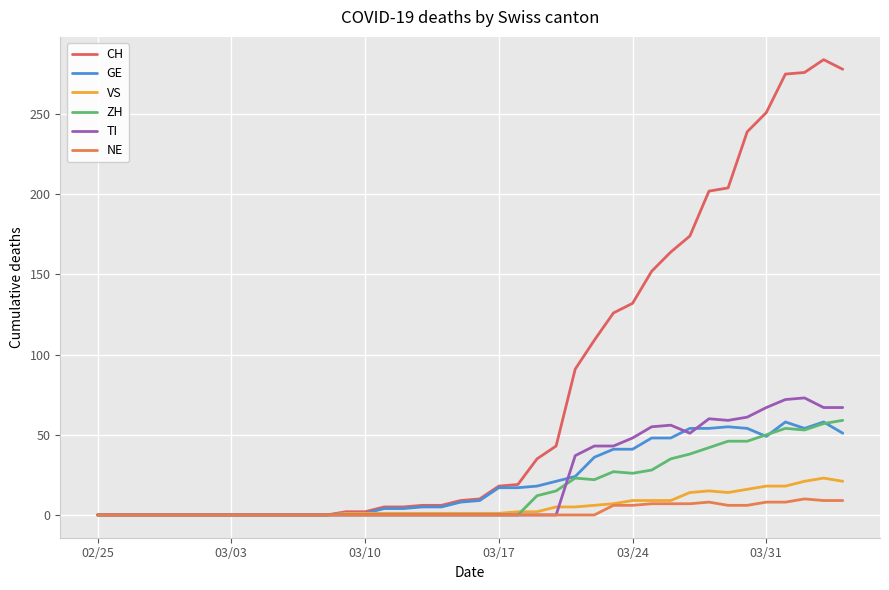

Which category has the lowest value in the ZH series?

02/25